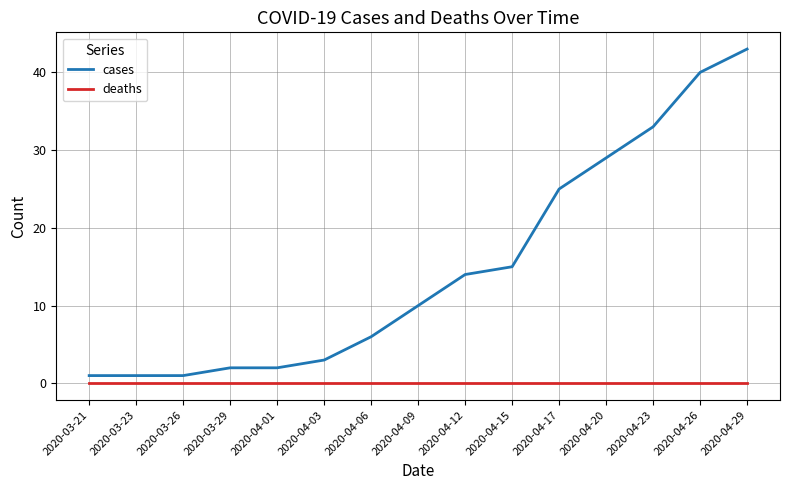

True or false: cases and deaths cross at least once.

False